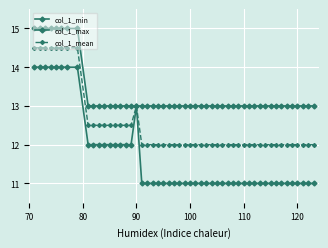

How many categories are shown in the chart?

51